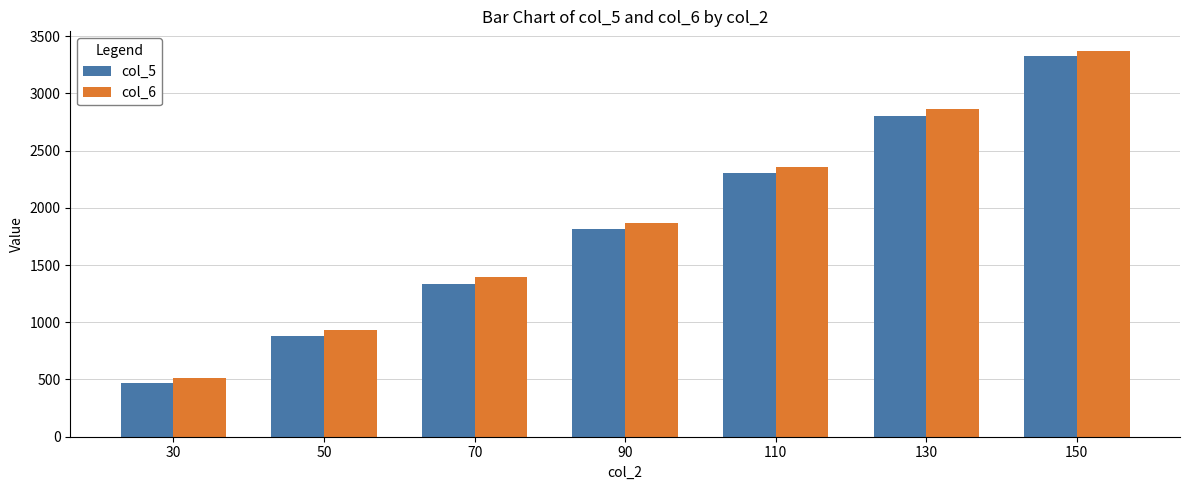

Which series has the largest total across all categories?

col_6